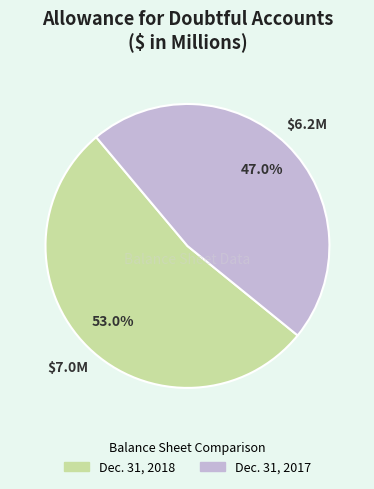

Does any single category account for the majority?

Yes